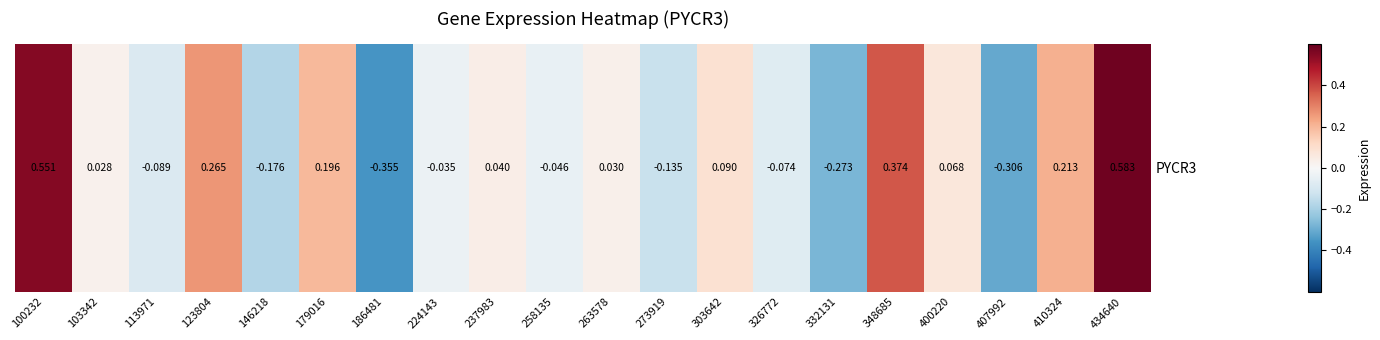

What is the change in value from 103342 to 258135?

-0.1